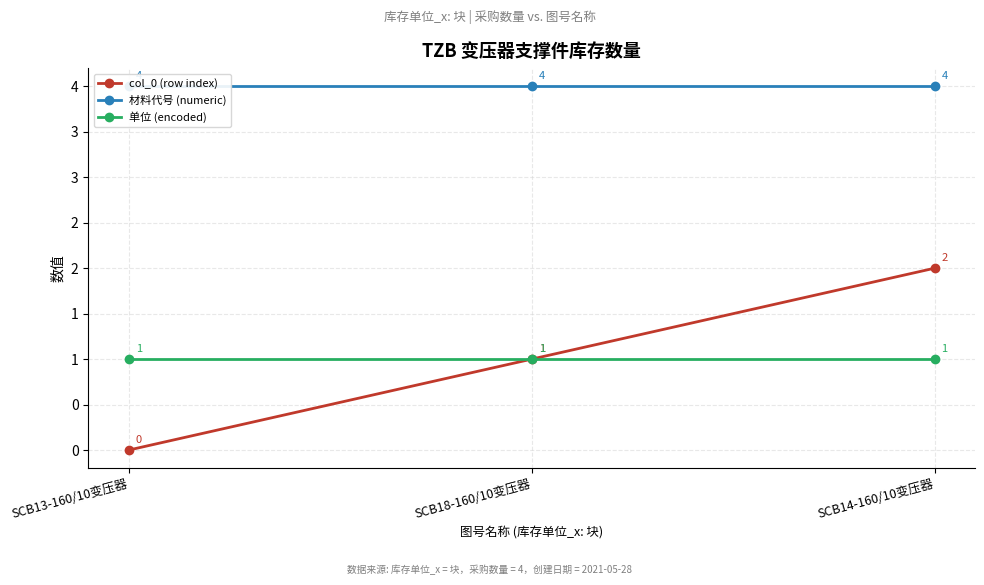

Which has a higher value, SCB14-160/10变压器 or SCB18-160/10变压器?

SCB14-160/10变压器